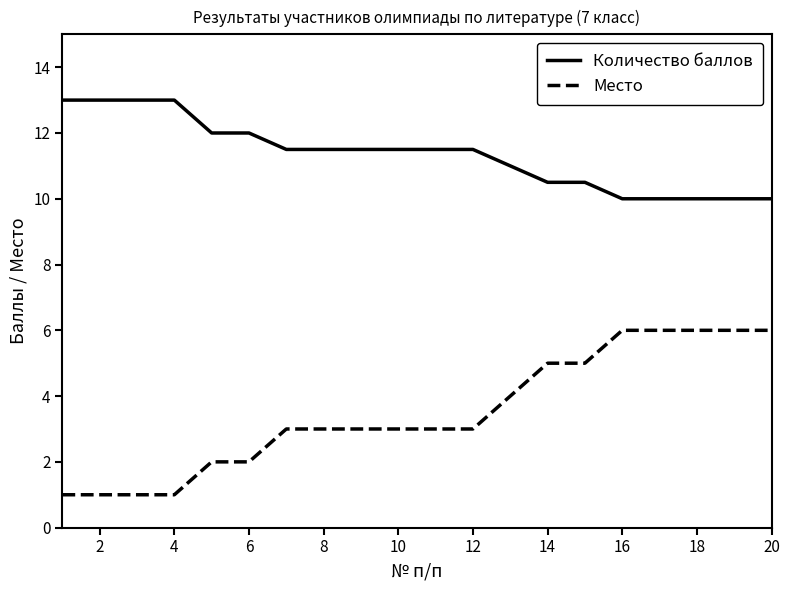

Does the chart display data point markers on the line(s)?

No